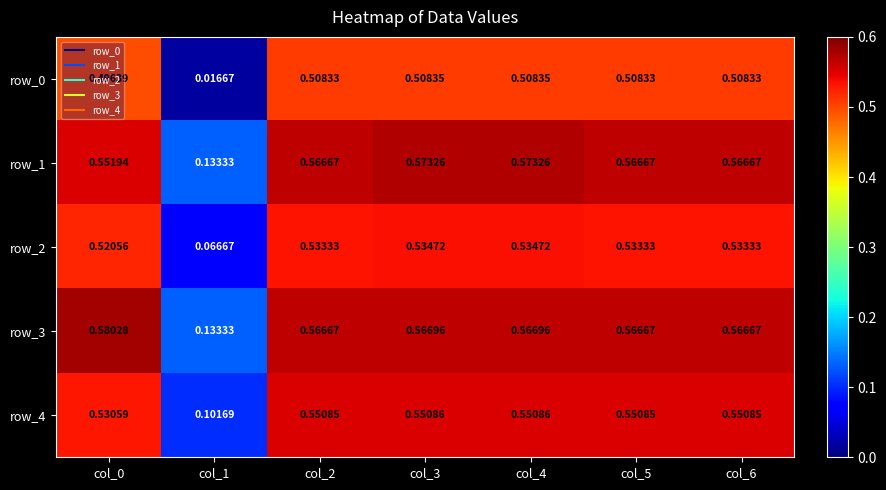

True or false: row_2 has a value of 0.3 at col_6.

False